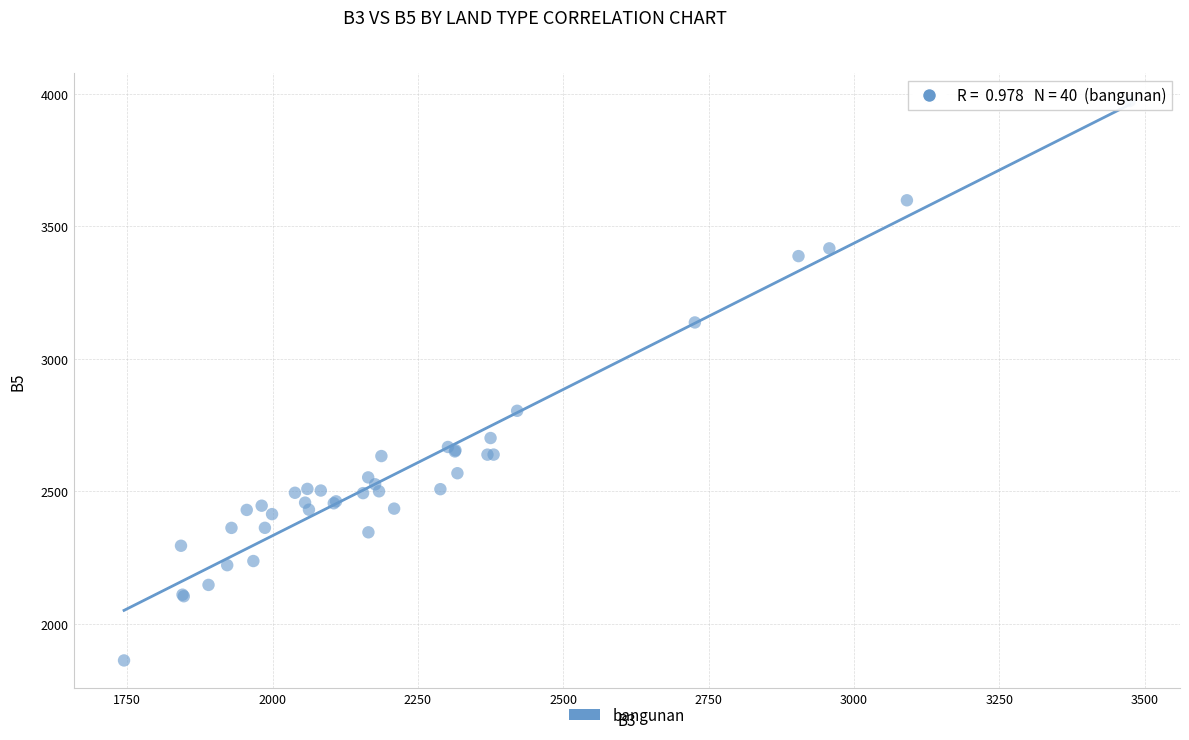

What Y value in the scatter plot is closest to 2916?

2803.4